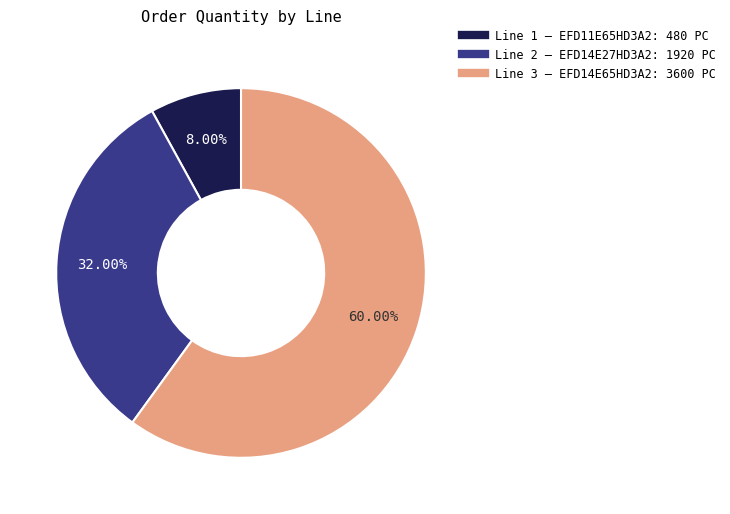

Rank the categories by value from highest to lowest.

Line 3, Line 2, Line 1